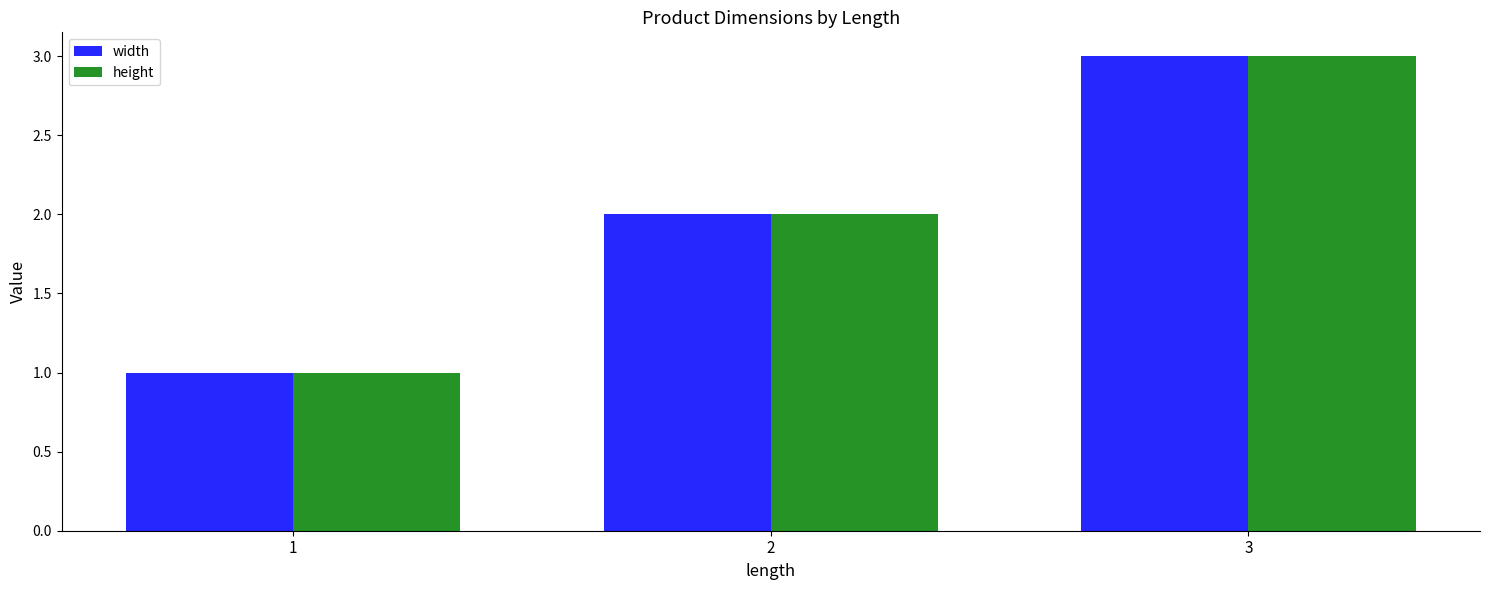

What is the highest value of the width series?

3